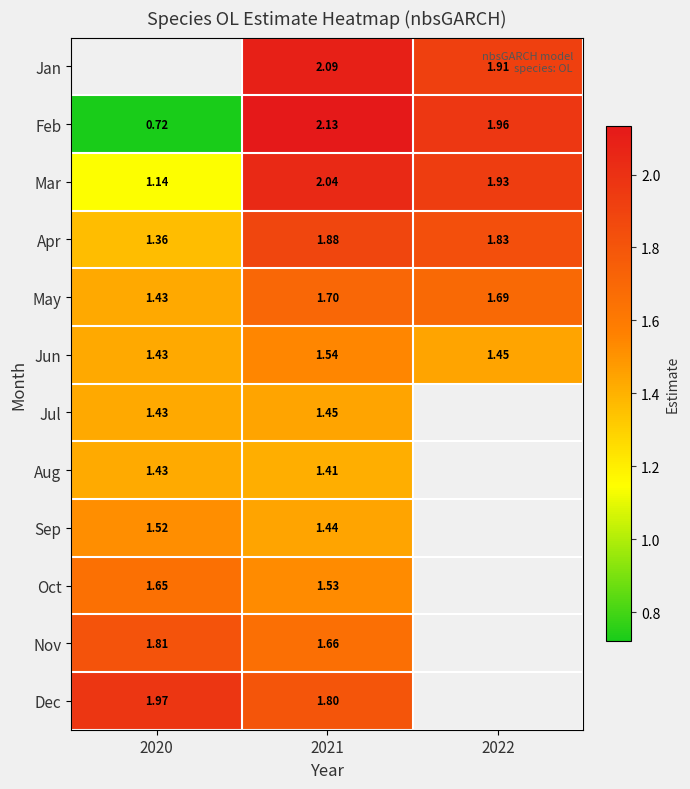

Which series changed the most between 2020 and 2021?

Feb